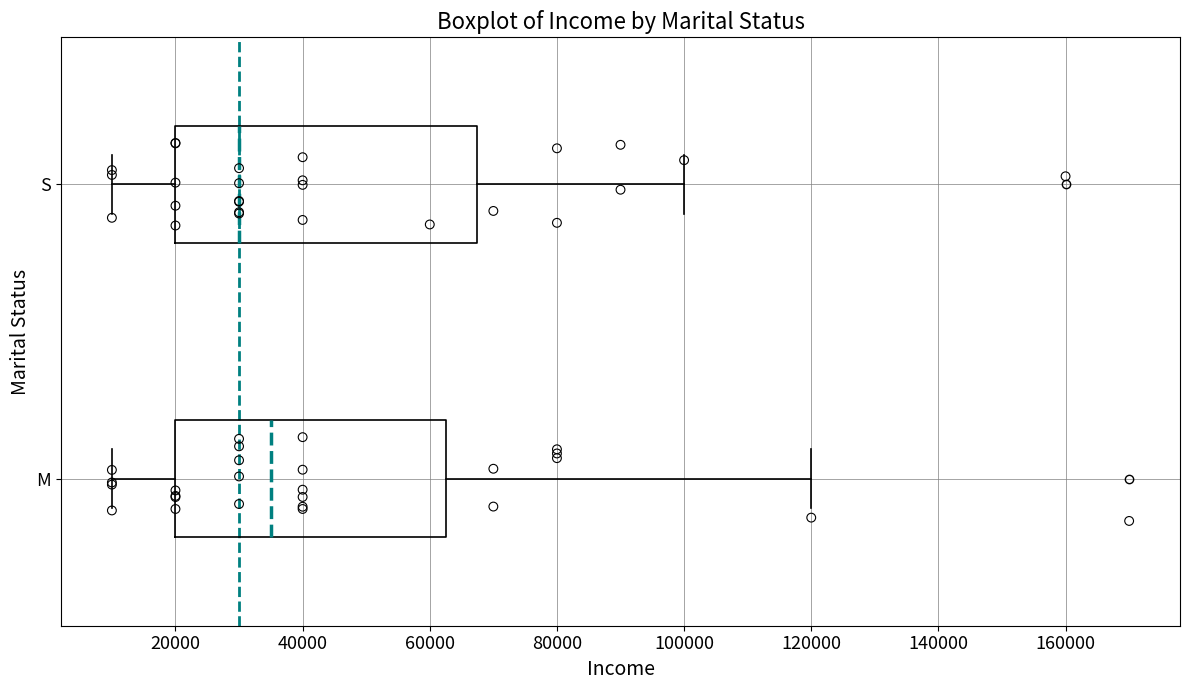

Which box is the widest, from its left edge to its right edge?

S